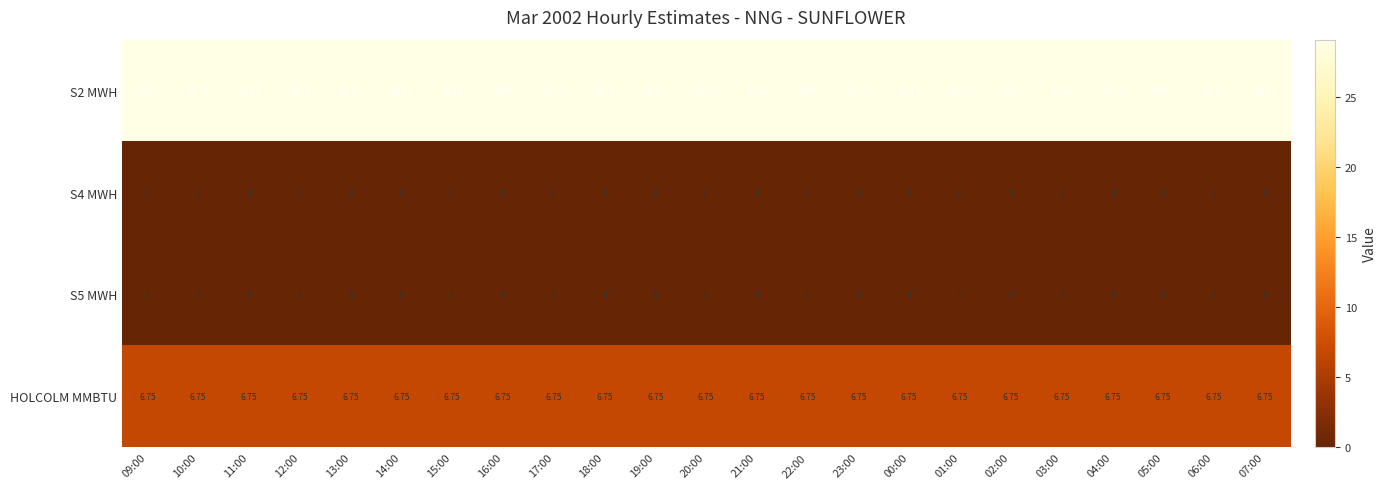

Reading right to left, what are all the values shown in this chart?

S2 MWH: 07:00=29.1	06:00=29.1	05:00=29.1	04:00=29.1	03:00=29.1	02:00=29.1	01:00=29.1	00:00=29.1	23:00=29.1	22:00=29.1	21:00=29.1	20:00=29.1	19:00=29.1	18:00=29.1	17:00=29.1	16:00=29.1	15:00=29.1	14:00=29.1	13:00=29.1	12:00=29.1	11:00=29.1	10:00=29.1	09:00=29.1
S4 MWH: 07:00=0.0	06:00=0.0	05:00=0.0	04:00=0.0	03:00=0.0	02:00=0.0	01:00=0.0	00:00=0.0	23:00=0.0	22:00=0.0	21:00=0.0	20:00=0.0	19:00=0.0	18:00=0.0	17:00=0.0	16:00=0.0	15:00=0.0	14:00=0.0	13:00=0.0	12:00=0.0	11:00=0.0	10:00=0.0	09:00=0.0
S5 MWH: 07:00=0.0	06:00=0.0	05:00=0.0	04:00=0.0	03:00=0.0	02:00=0.0	01:00=0.0	00:00=0.0	23:00=0.0	22:00=0.0	21:00=0.0	20:00=0.0	19:00=0.0	18:00=0.0	17:00=0.0	16:00=0.0	15:00=0.0	14:00=0.0	13:00=0.0	12:00=0.0	11:00=0.0	10:00=0.0	09:00=0.0
HOLCOLM MMBTU: 07:00=6.8	06:00=6.8	05:00=6.8	04:00=6.8	03:00=6.8	02:00=6.8	01:00=6.8	00:00=6.8	23:00=6.8	22:00=6.8	21:00=6.8	20:00=6.8	19:00=6.8	18:00=6.8	17:00=6.8	16:00=6.8	15:00=6.8	14:00=6.8	13:00=6.8	12:00=6.8	11:00=6.8	10:00=6.8	09:00=6.8